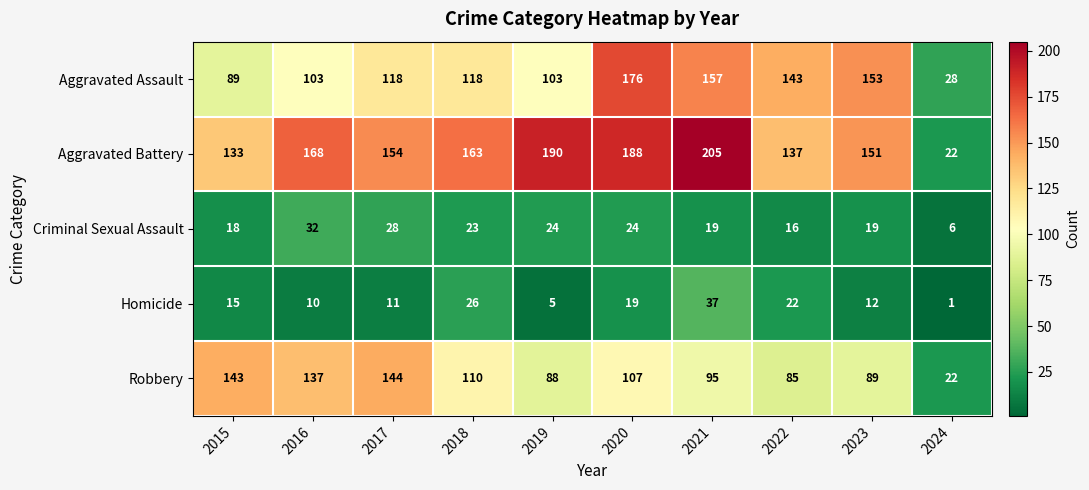

What is the spread (max minus min) of values at 2018?

140